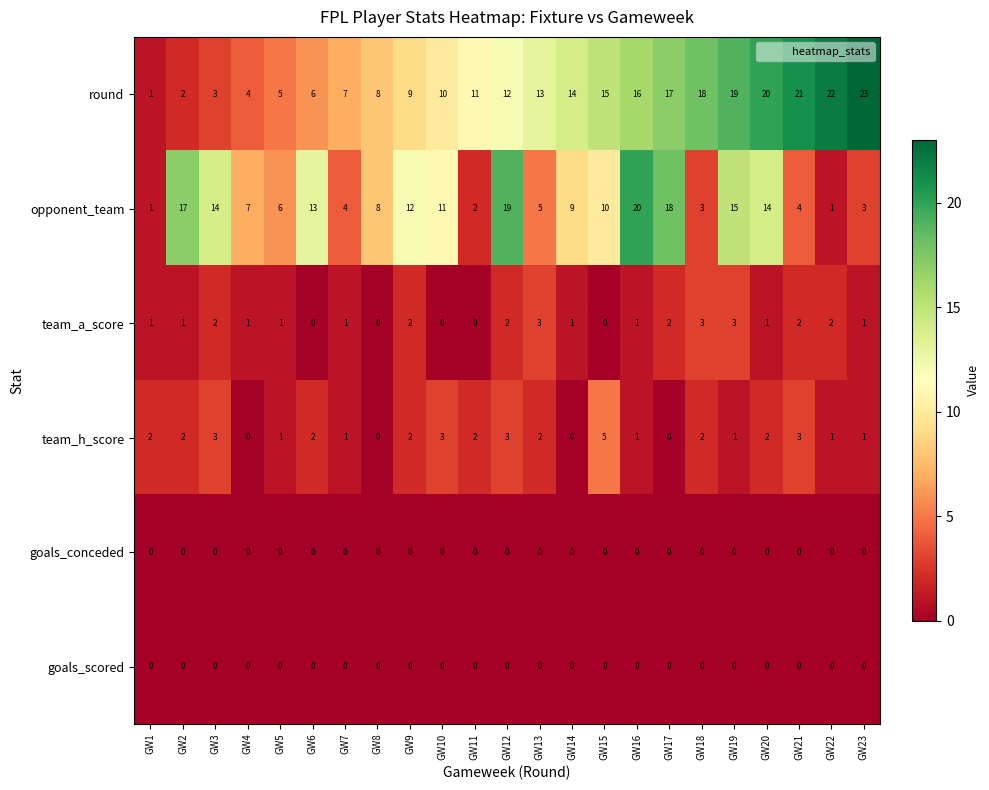

What is the average value of the opponent_team series?

9